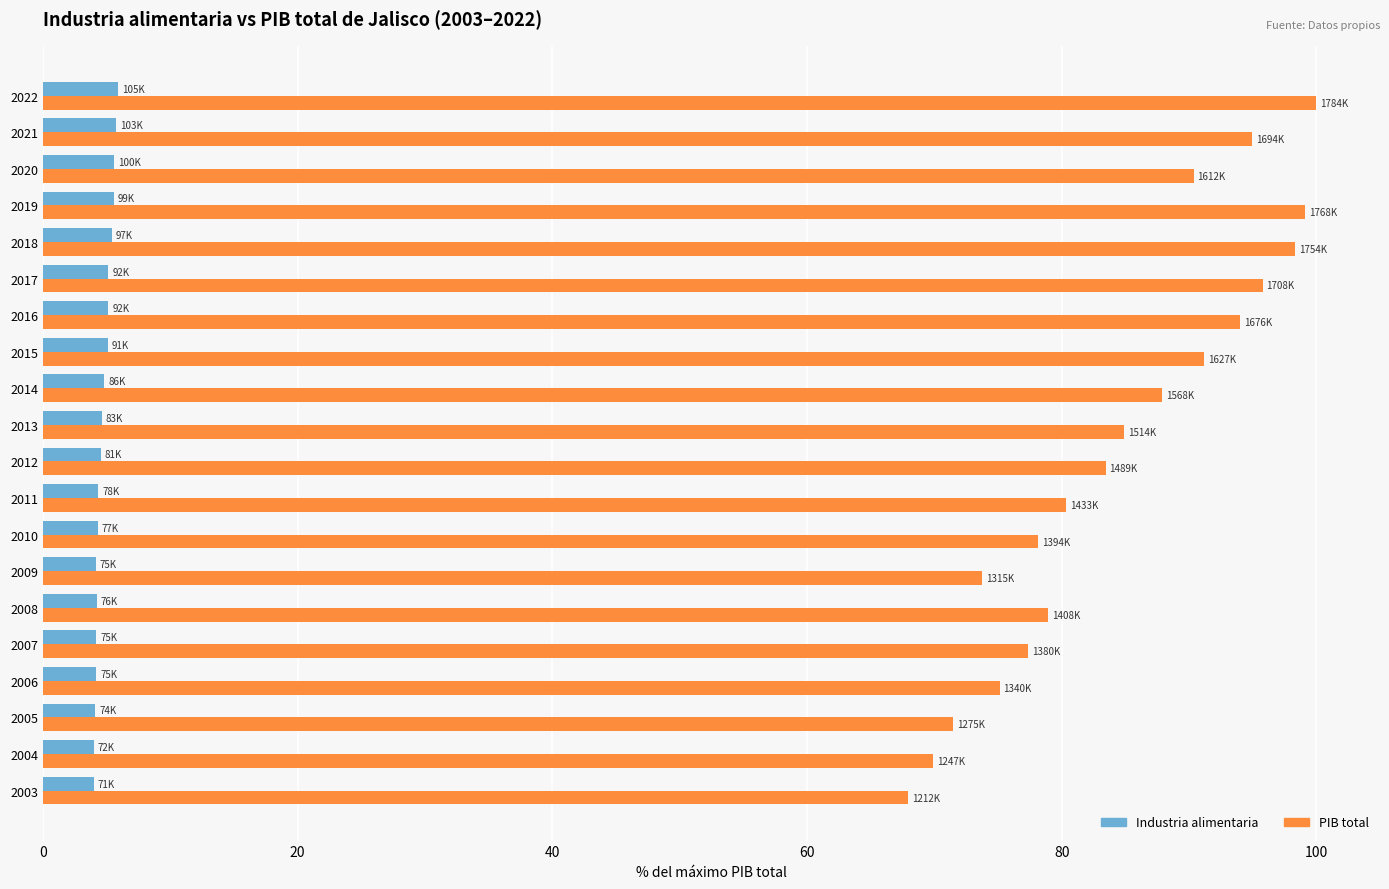

What is the sum of all Industria alimentaria values?

95.3